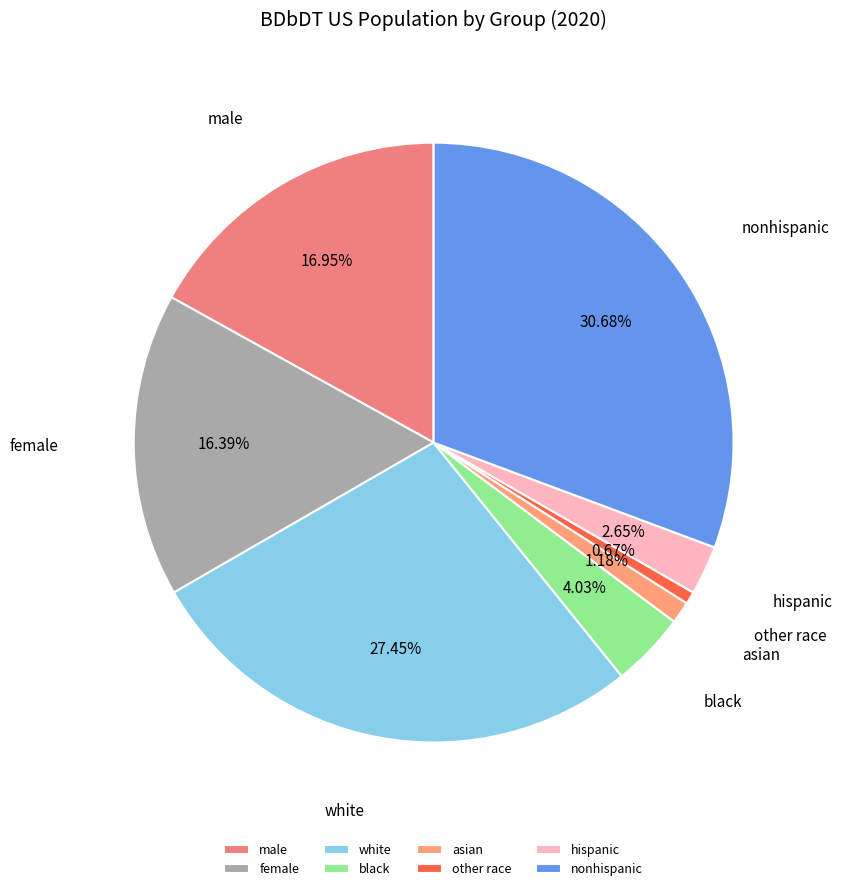

Count the number of slices in the pie.

8